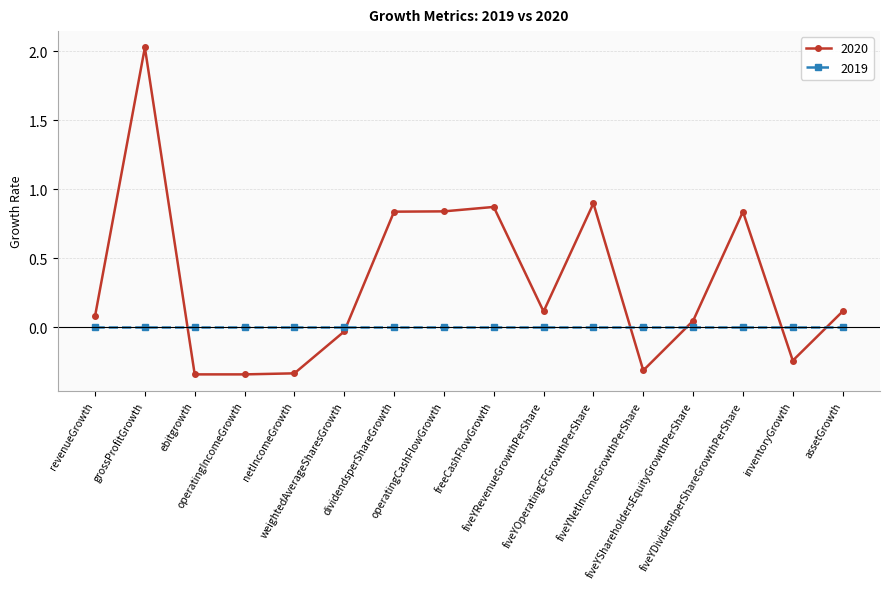

What is the average value of the 2020 series?

0.3